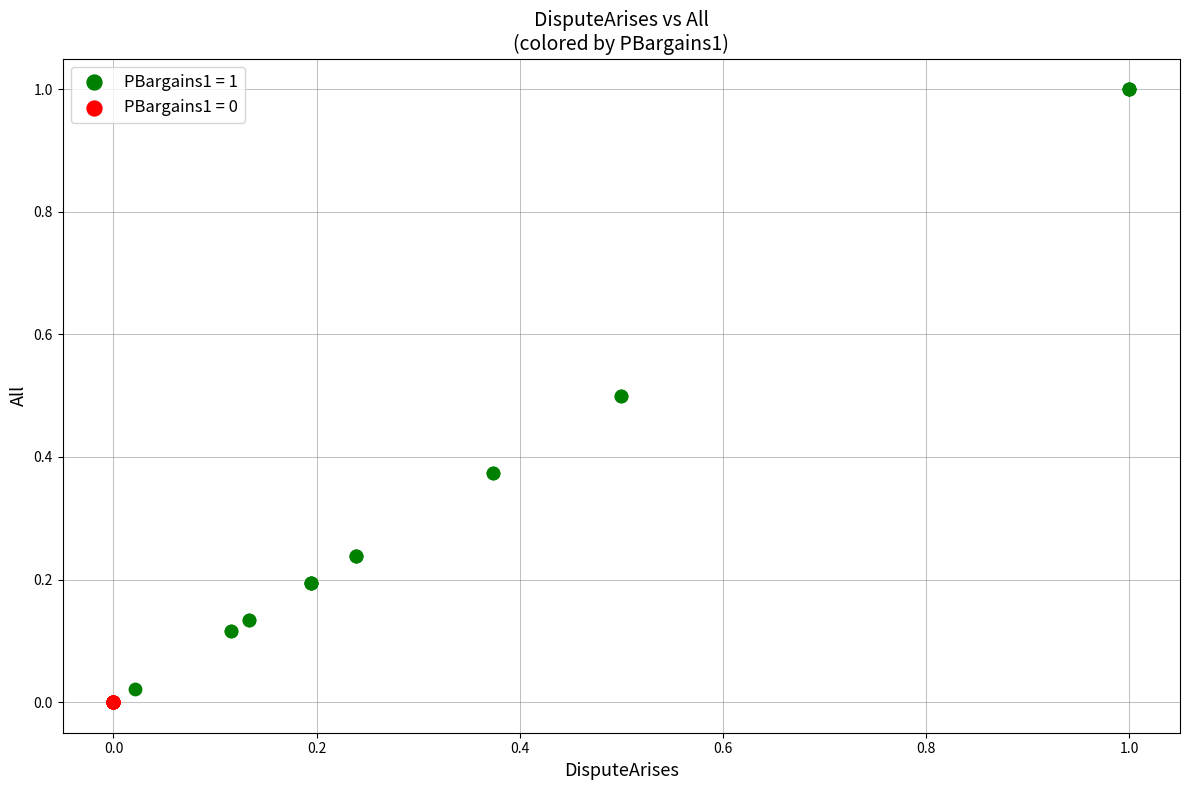

Which series contains the highest Y value?

PBargains1 = 1